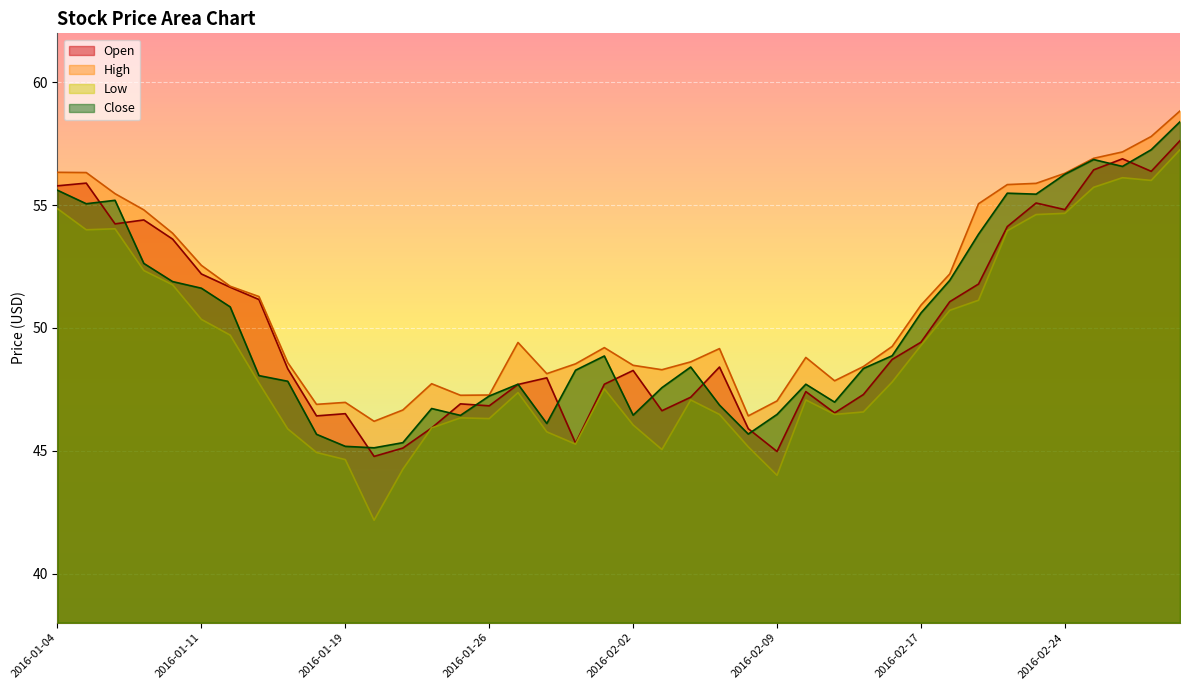

How many interior local valleys does the Open series have?

10